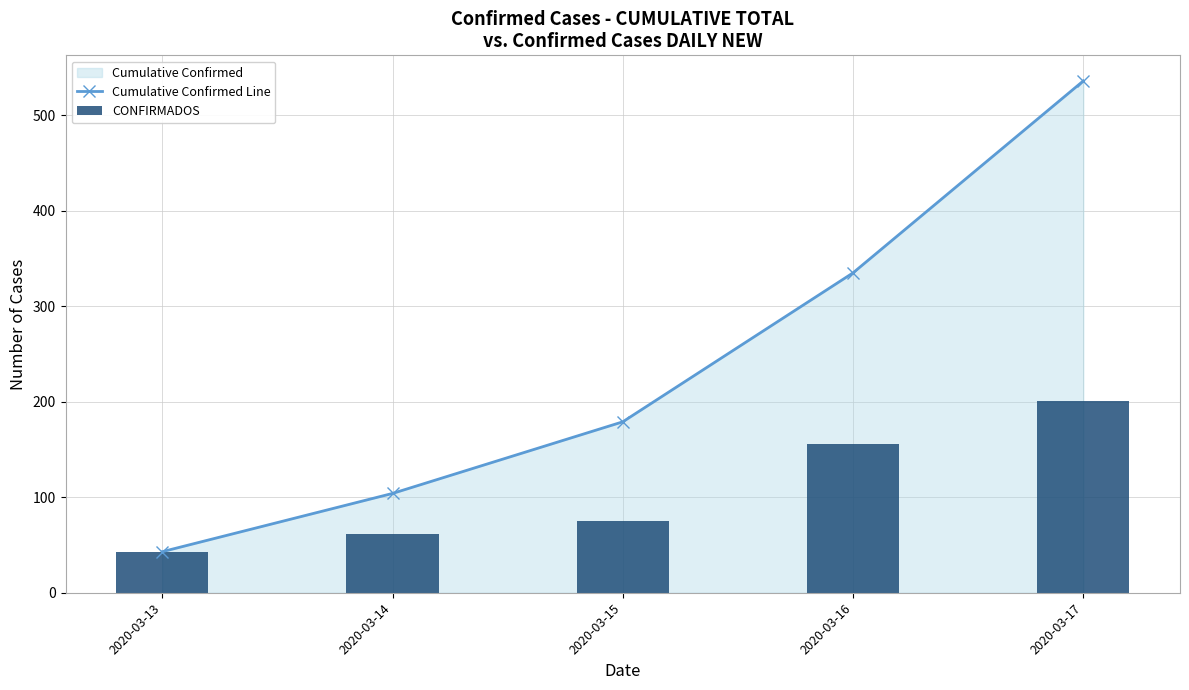

Which series has the widest spread of values?

Cumulative Confirmed Line